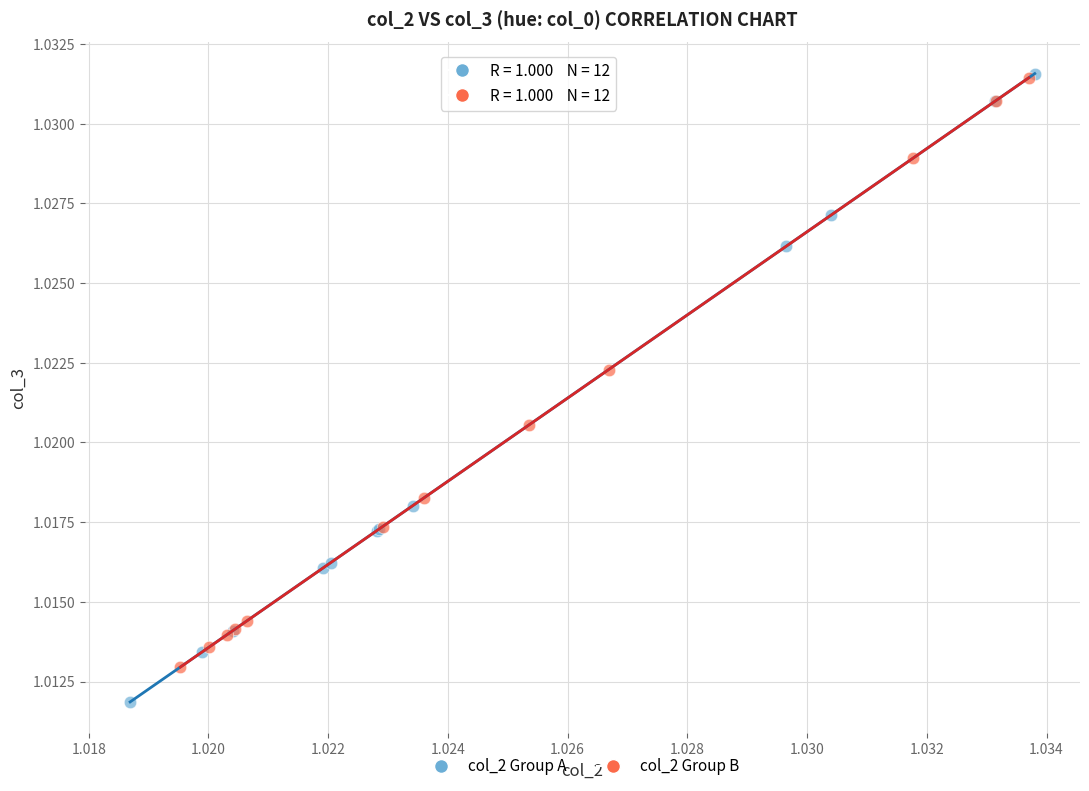

Which series has the largest Y range (max minus min)?

col_2 Group A